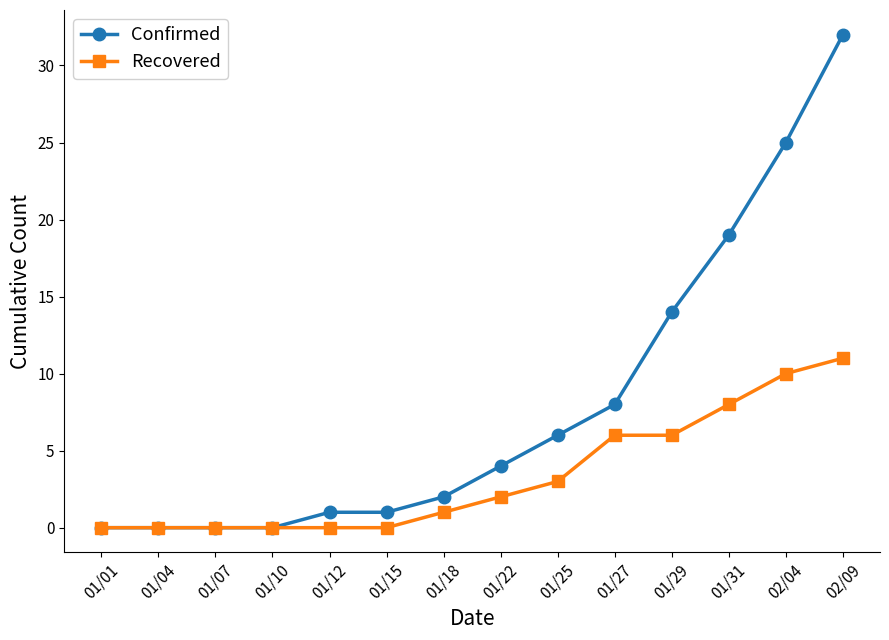

Which series has the largest total across all categories?

Confirmed